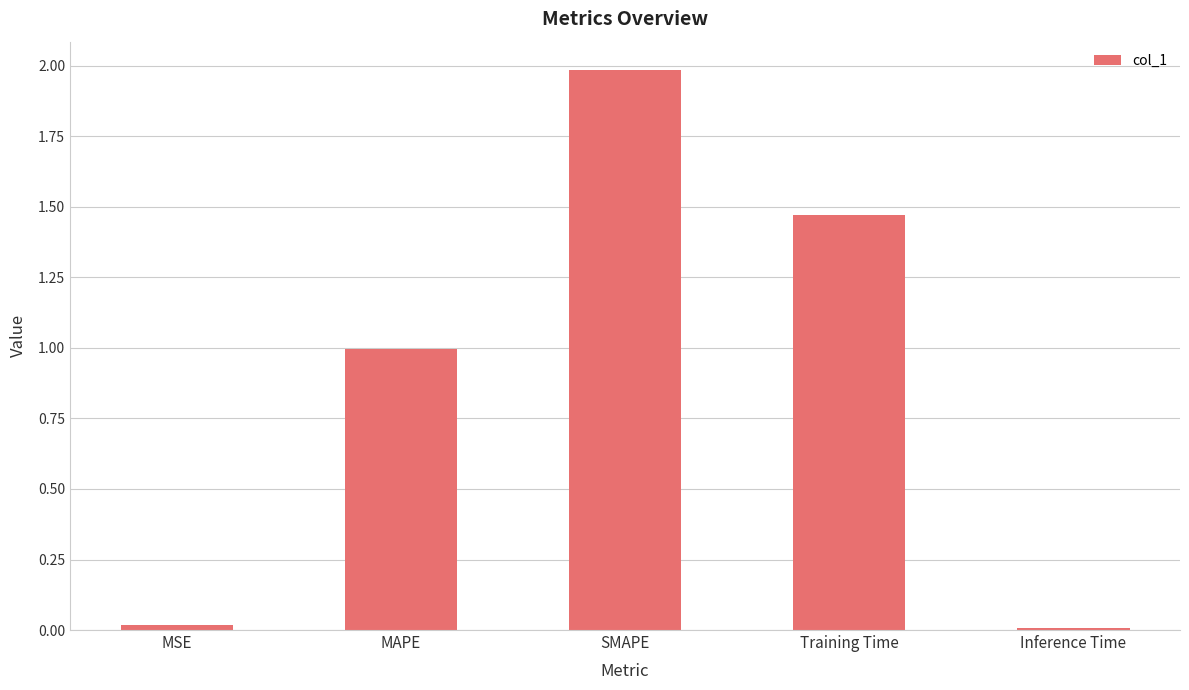

What is the change in value from MSE to SMAPE?

+2.0